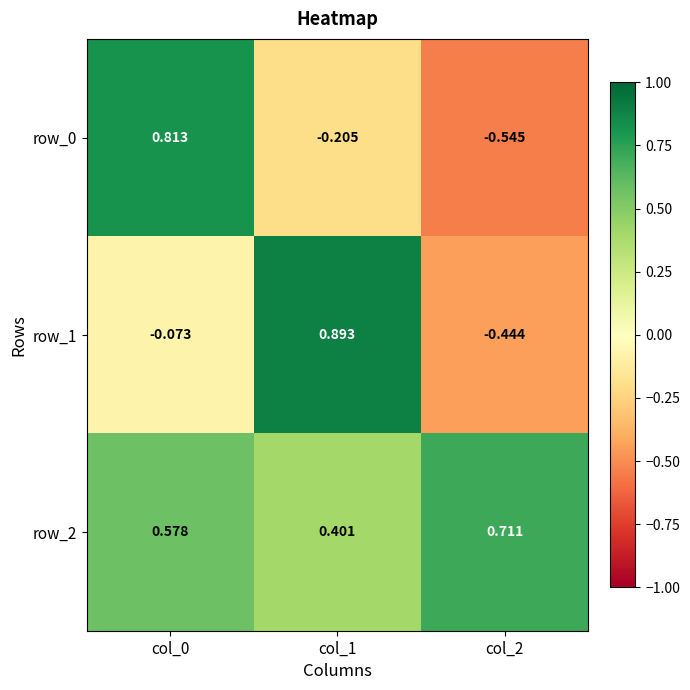

Is the value of row_1 at col_1 greater than the value of row_2 at col_2?

Yes